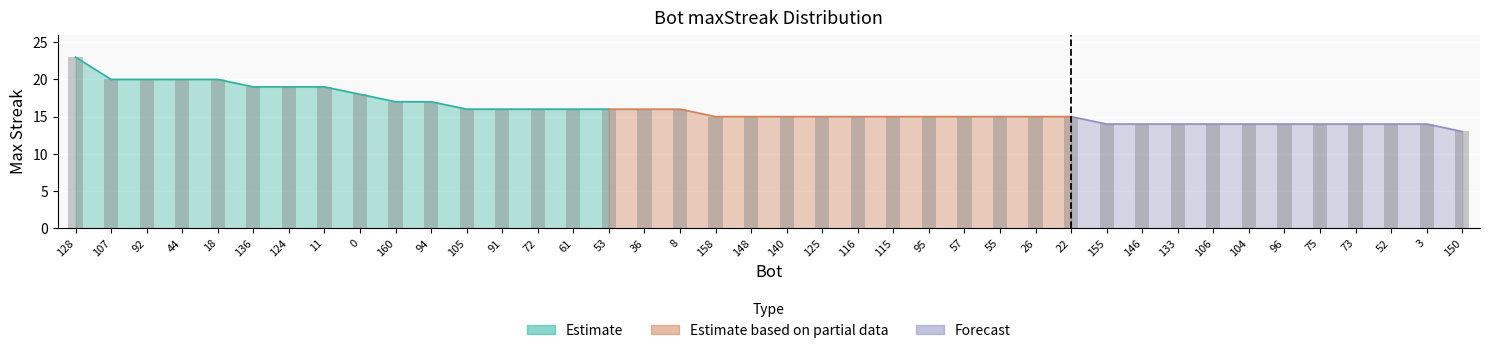

List the labels in order of value, largest first.

128, 107, 92, 44, 18, 136, 124, 11, 0, 160, 94, 105, 91, 72, 61, 53, 36, 8, 158, 148, 140, 125, 116, 115, 95, 57, 55, 26, 22, 155, 146, 133, 106, 104, 96, 75, 73, 52, 3, 150